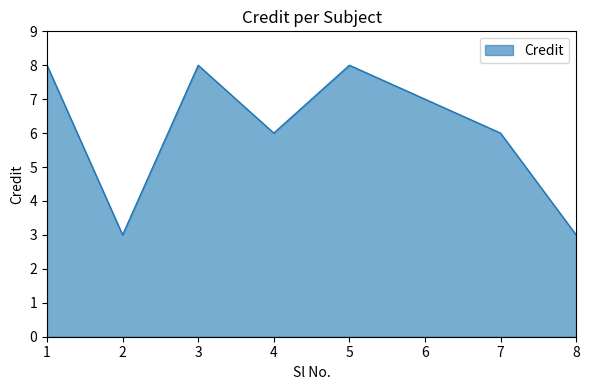

Does the chart have visible grid lines?

No